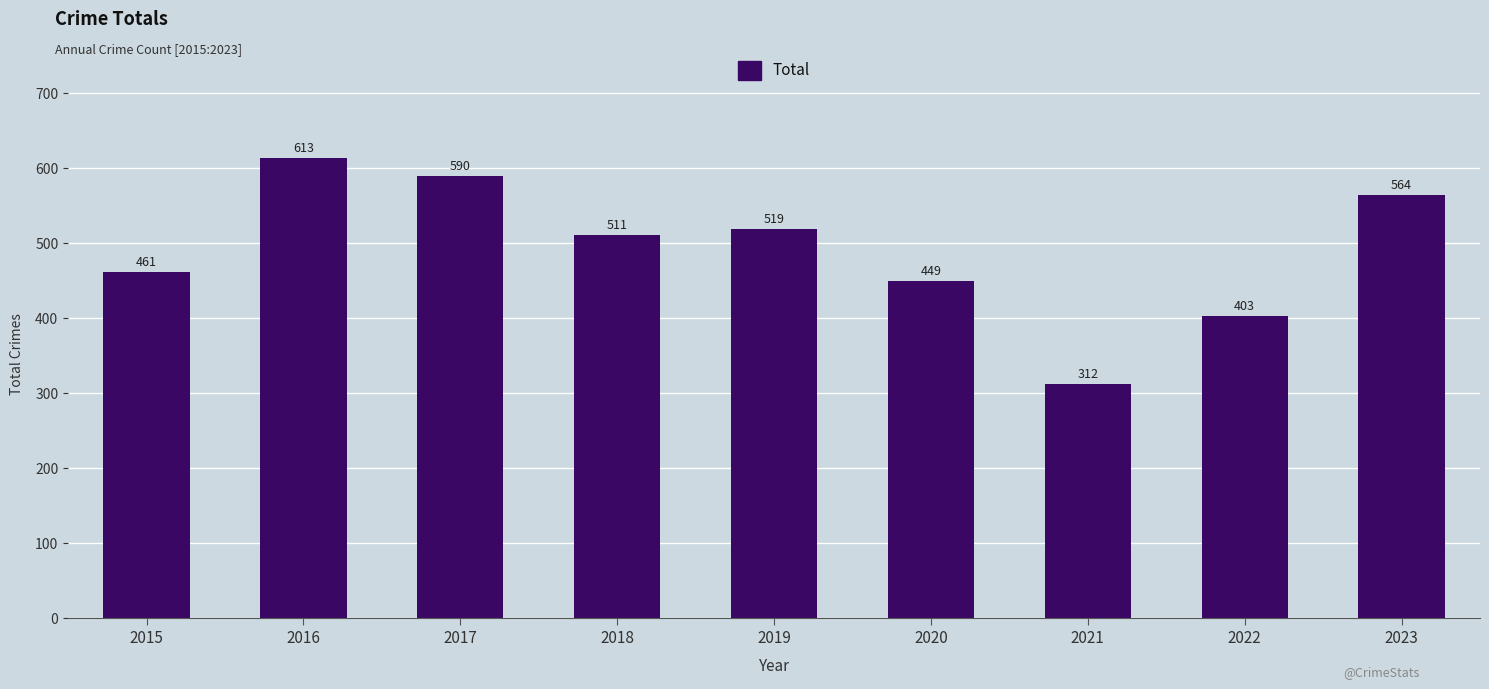

What is the smallest value displayed?

312